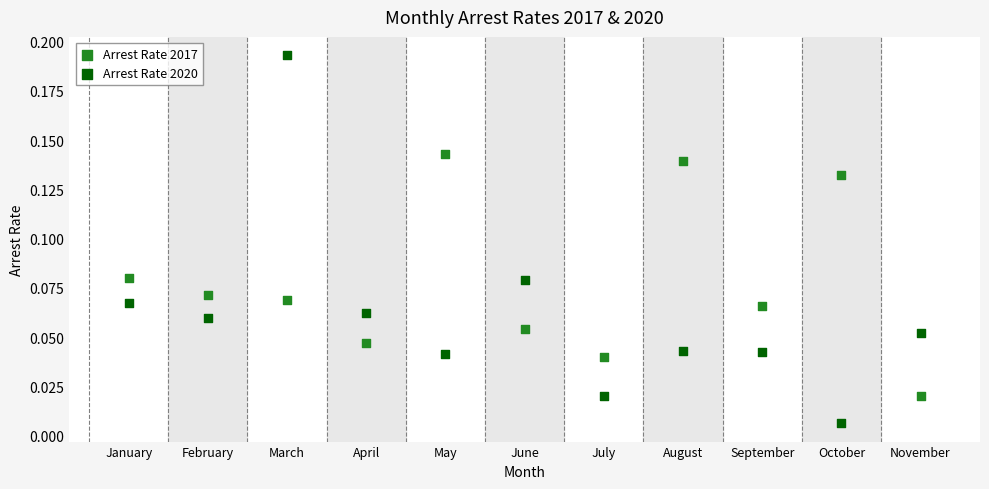

Which series has the largest Y range (max minus min)?

Arrest Rate 2020